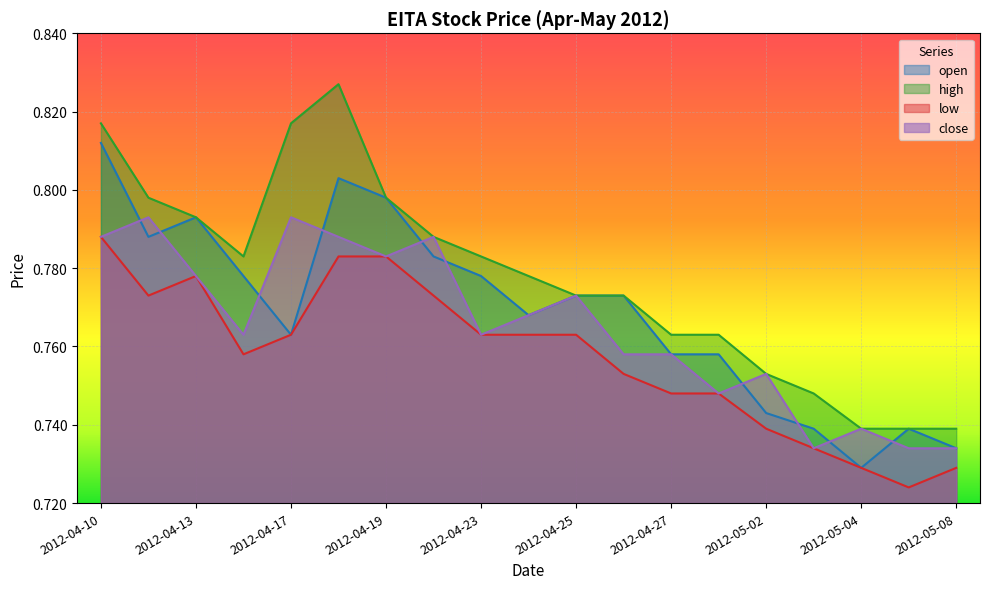

Which has a higher value, 2012-04-19 or 2012-04-30?

2012-04-19